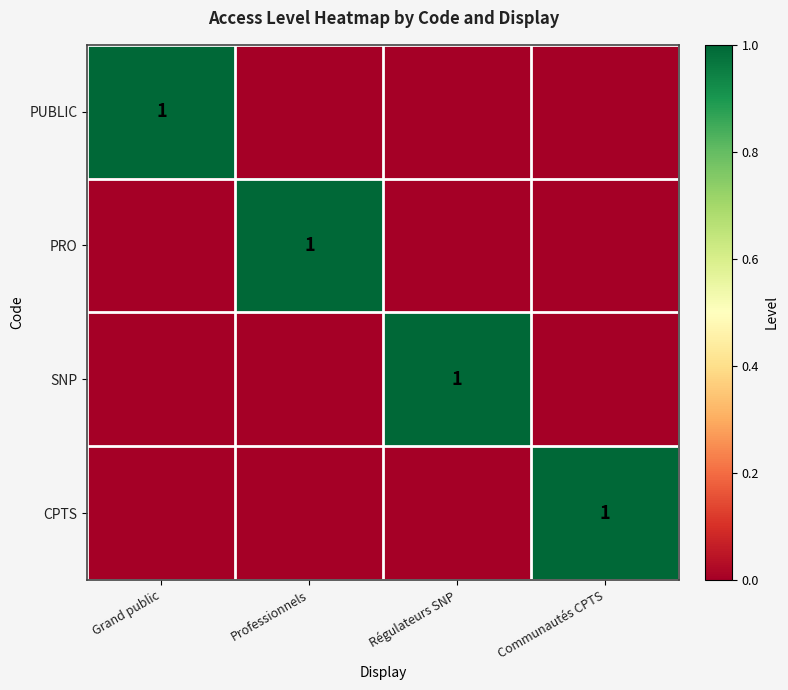

Is it true that CPTS equals 1 at Communautés CPTS?

True